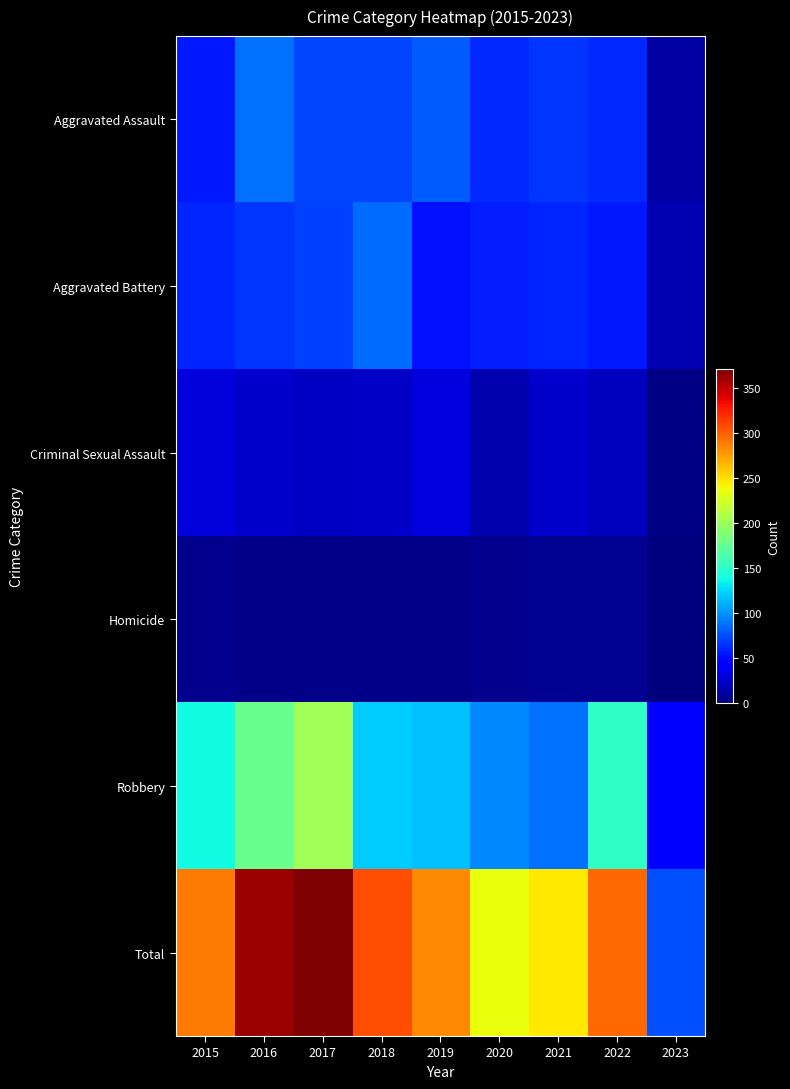

Reading left to right, what are all the values shown in this chart?

Aggravated Assault: 2015=56	2016=88	2017=72	2018=72	2019=80	2020=62	2021=66	2022=61	2023=13
Aggravated Battery: 2015=60	2016=66	2017=71	2018=86	2019=53	2020=57	2021=60	2022=56	2023=17
Criminal Sexual Assault: 2015=29	2016=26	2017=22	2018=24	2019=31	2020=15	2021=25	2022=21	2023=2
Homicide: 2015=5	2016=4	2017=4	2018=4	2019=4	2020=5	2021=6	2022=7	2023=0
Robbery: 2015=139	2016=178	2017=202	2018=121	2019=116	2020=97	2021=88	2022=151	2023=44
Total: 2015=289	2016=362	2017=371	2018=307	2019=284	2020=236	2021=245	2022=296	2023=76